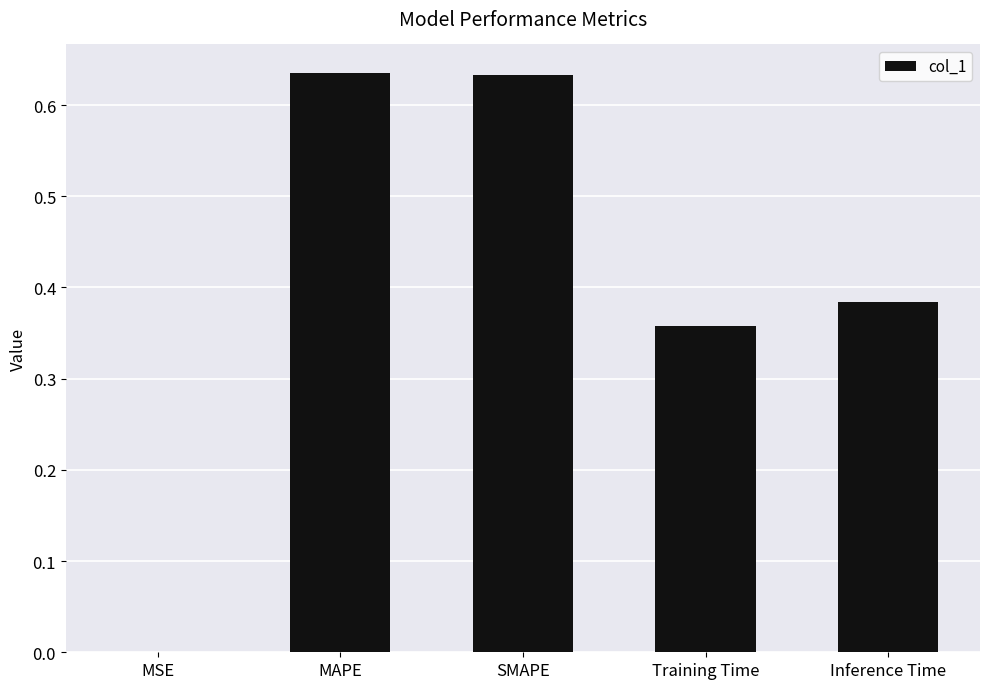

The value at Inference Time is 0.5. True or false?

False